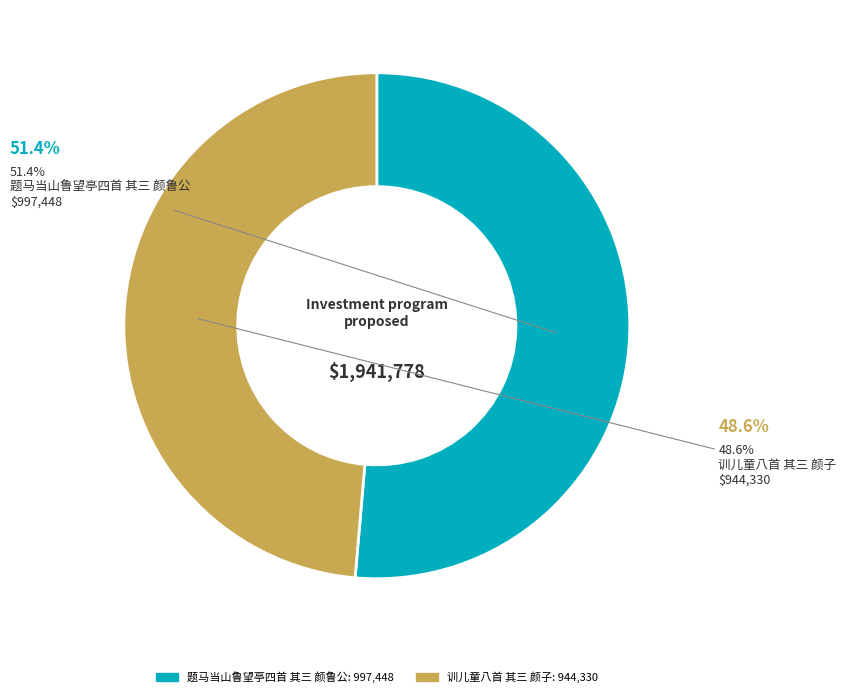

To the nearest percent, what is the difference between the largest and smallest slice percentages?

3%